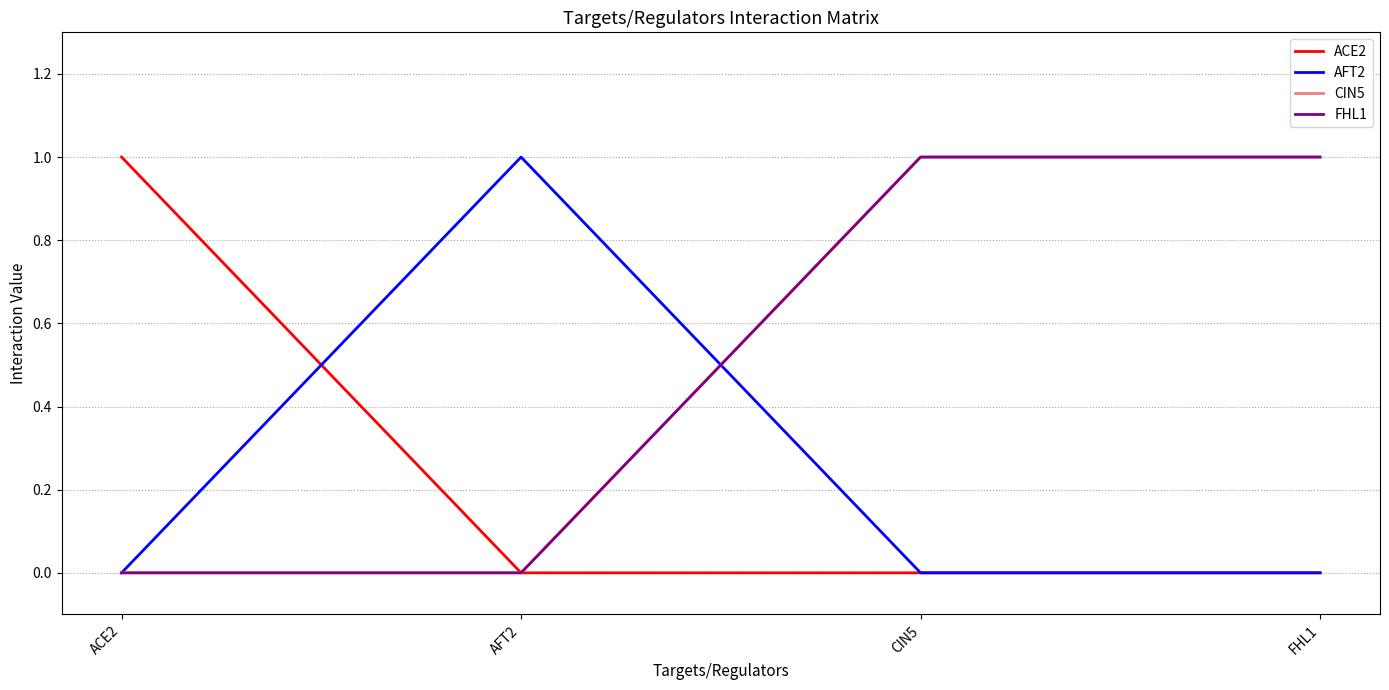

Reading right to left, transcribe all the data shown in this chart.

ACE2: FHL1=0	CIN5=0	AFT2=0	ACE2=1
AFT2: FHL1=0	CIN5=0	AFT2=1	ACE2=0
CIN5: FHL1=1	CIN5=1	AFT2=0	ACE2=0
FHL1: FHL1=1	CIN5=1	AFT2=0	ACE2=0